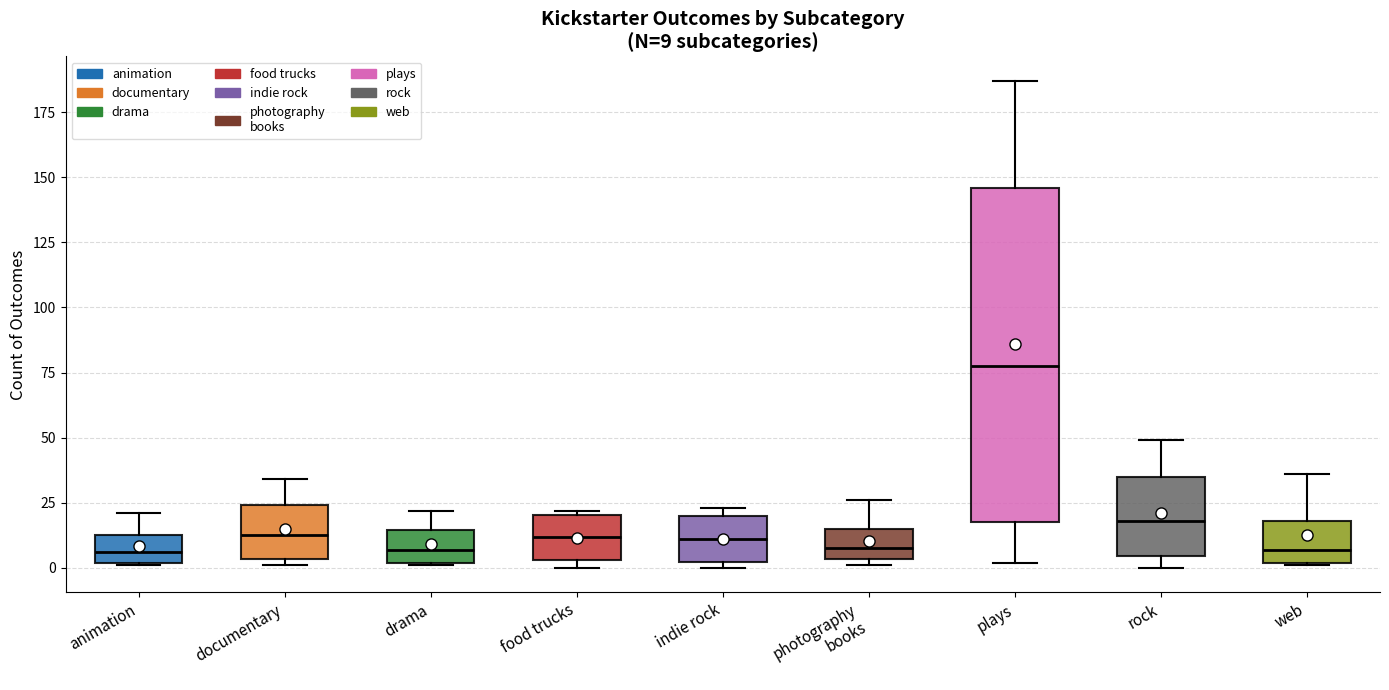

Comparing the boxes themselves (not the whiskers), which one is the tallest?

plays